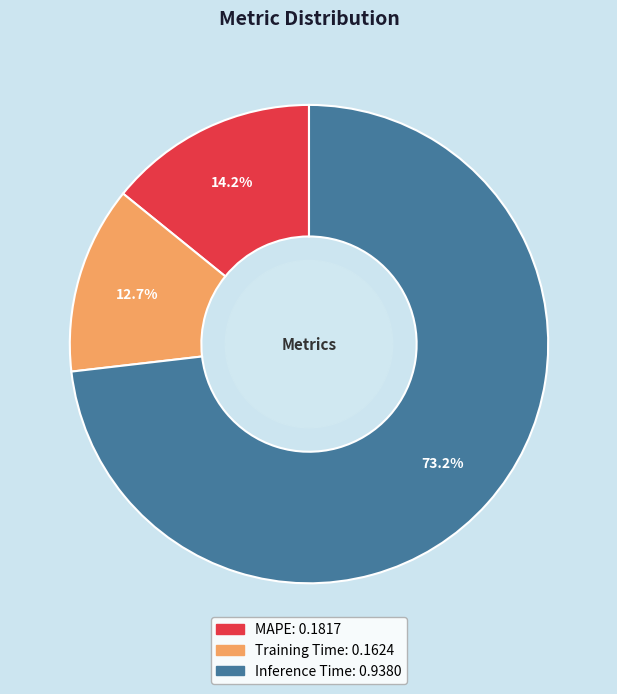

What percentage is NOT represented by MAPE?

85.8%